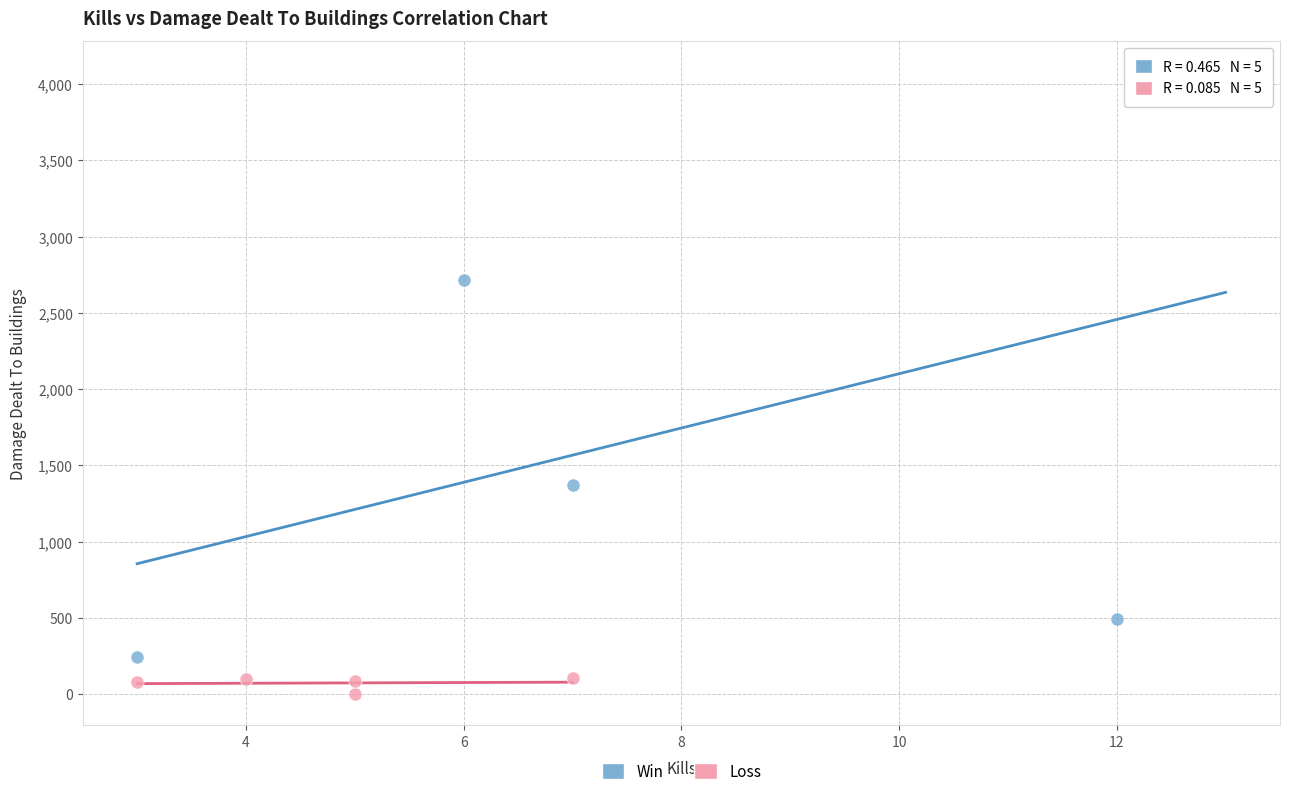

Which series contains the highest Y value?

Win